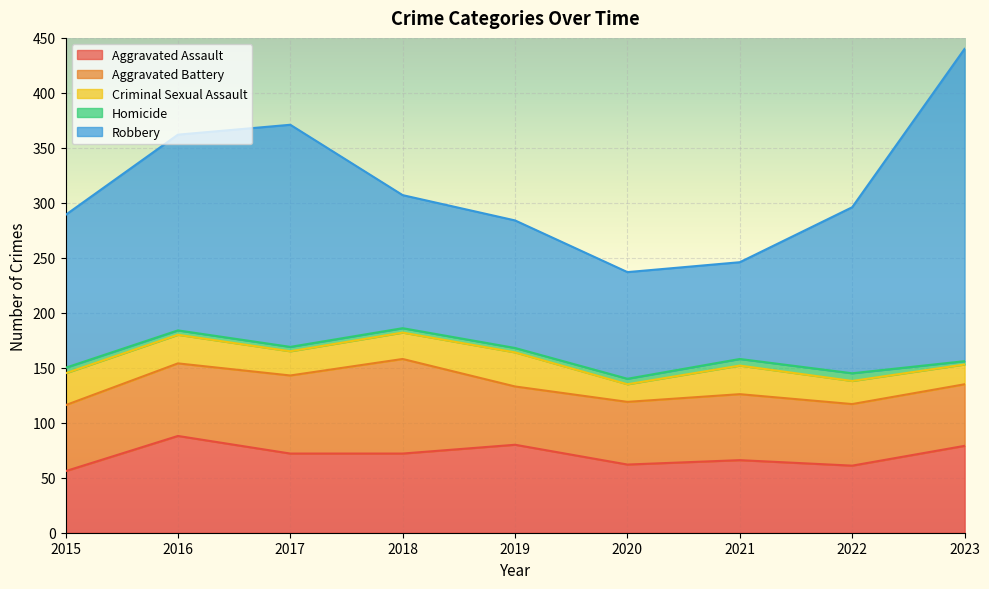

How many lines are shown in the chart?

5